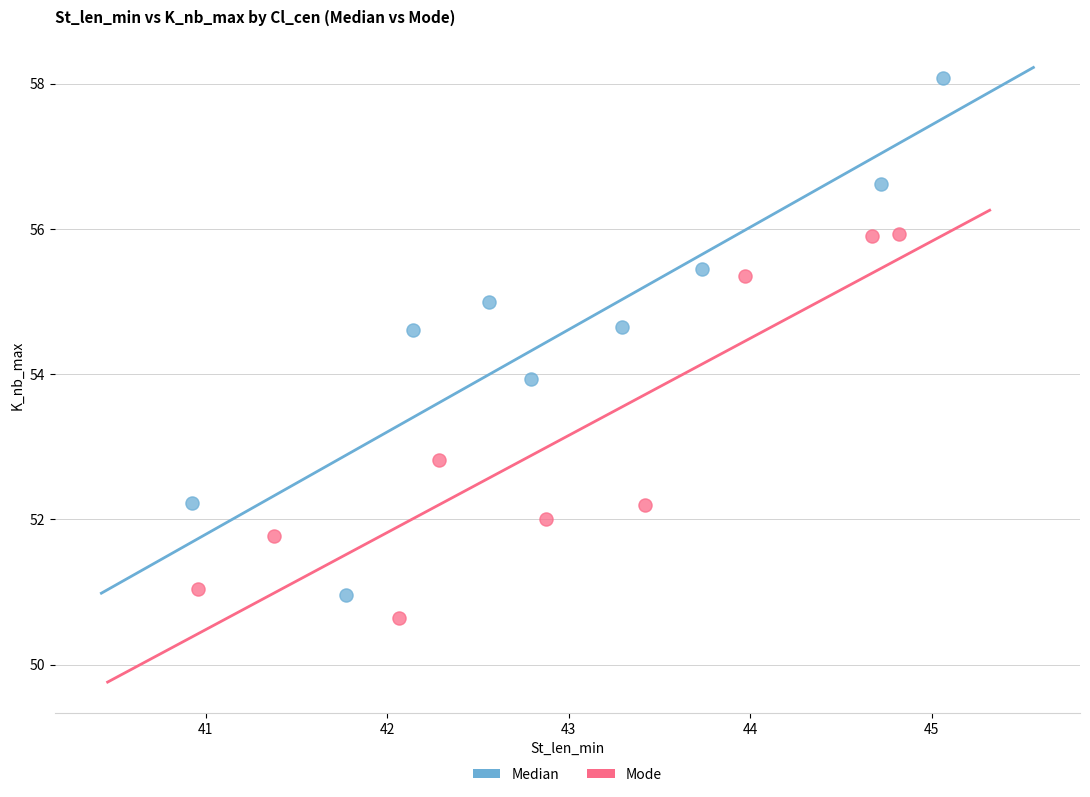

Which series has the largest Y range (max minus min)?

Median